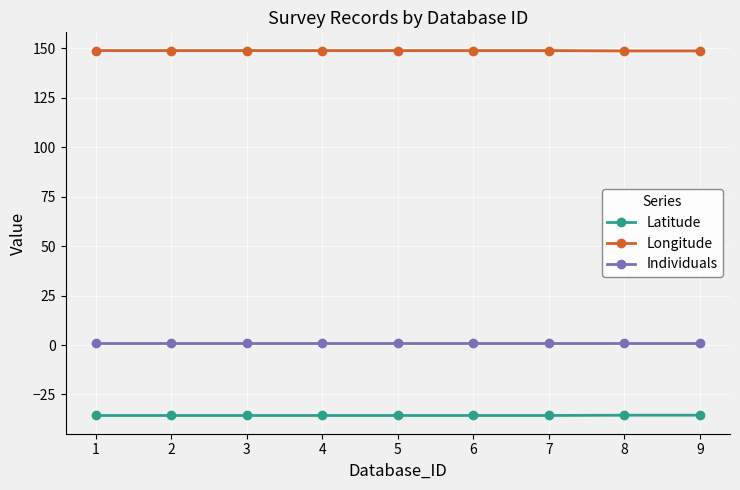

Rank the series by their maximum value, from highest to lowest.

Longitude, Individuals, Latitude